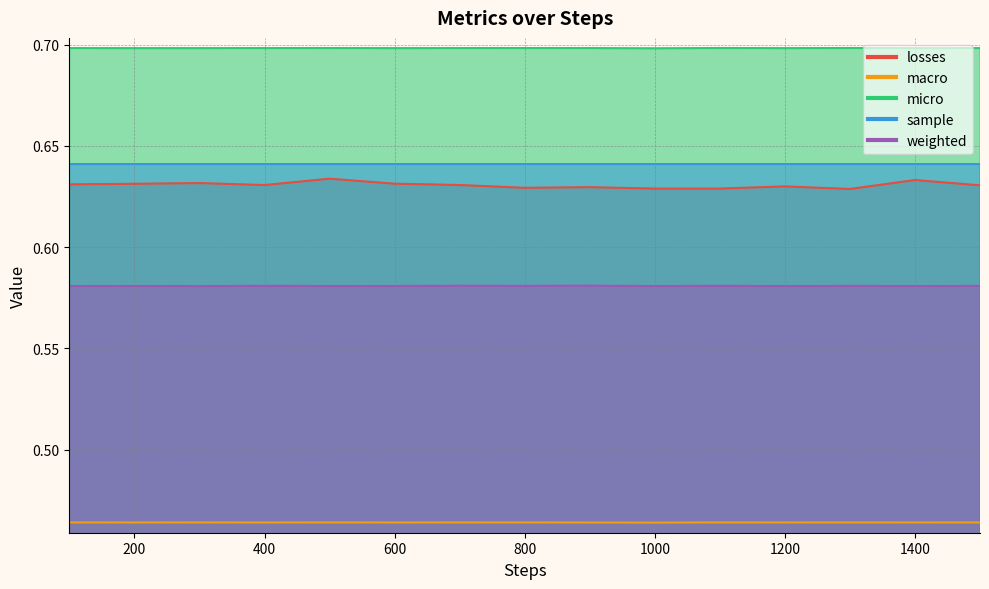

Between 1300 and 800, which is larger?

800